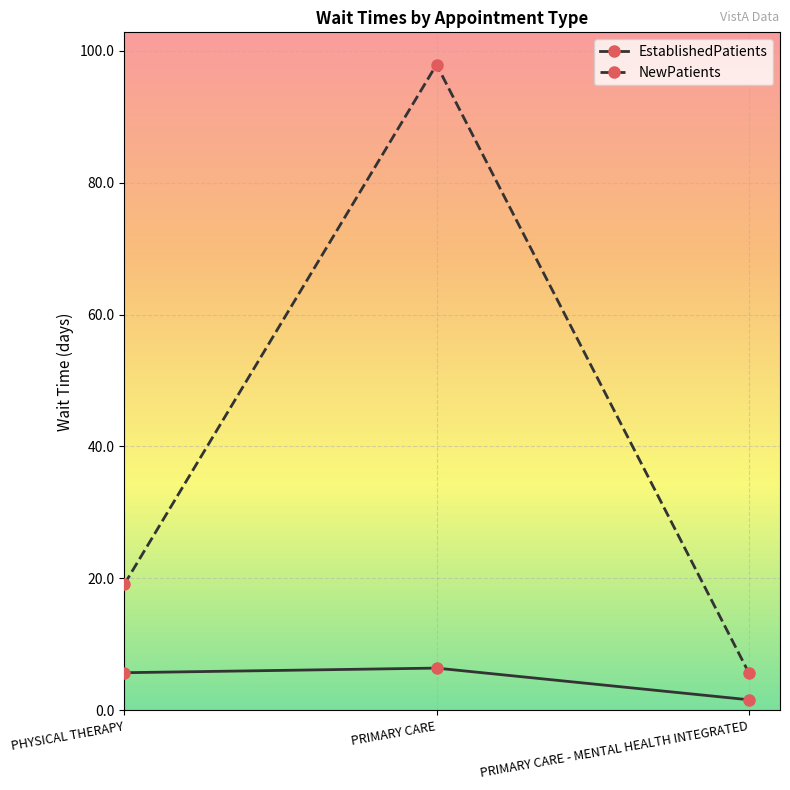

What is the difference between the maximum and second lowest values in the EstablishedPatients series?

0.7